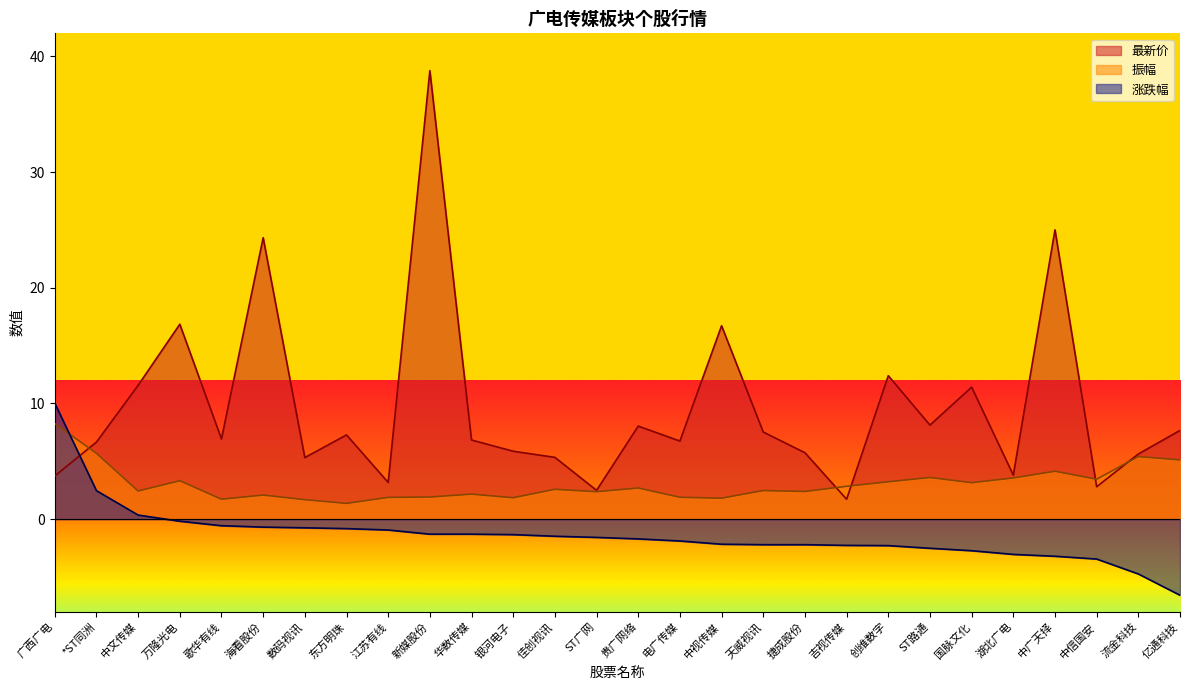

What is the label of the 16th point from the right?

佳创视讯